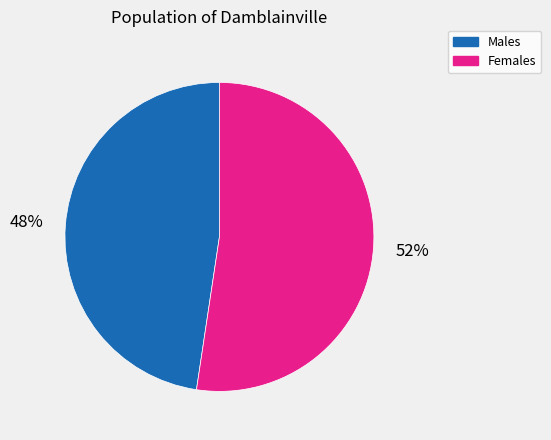

To the nearest percent, what is the average slice percentage?

50%